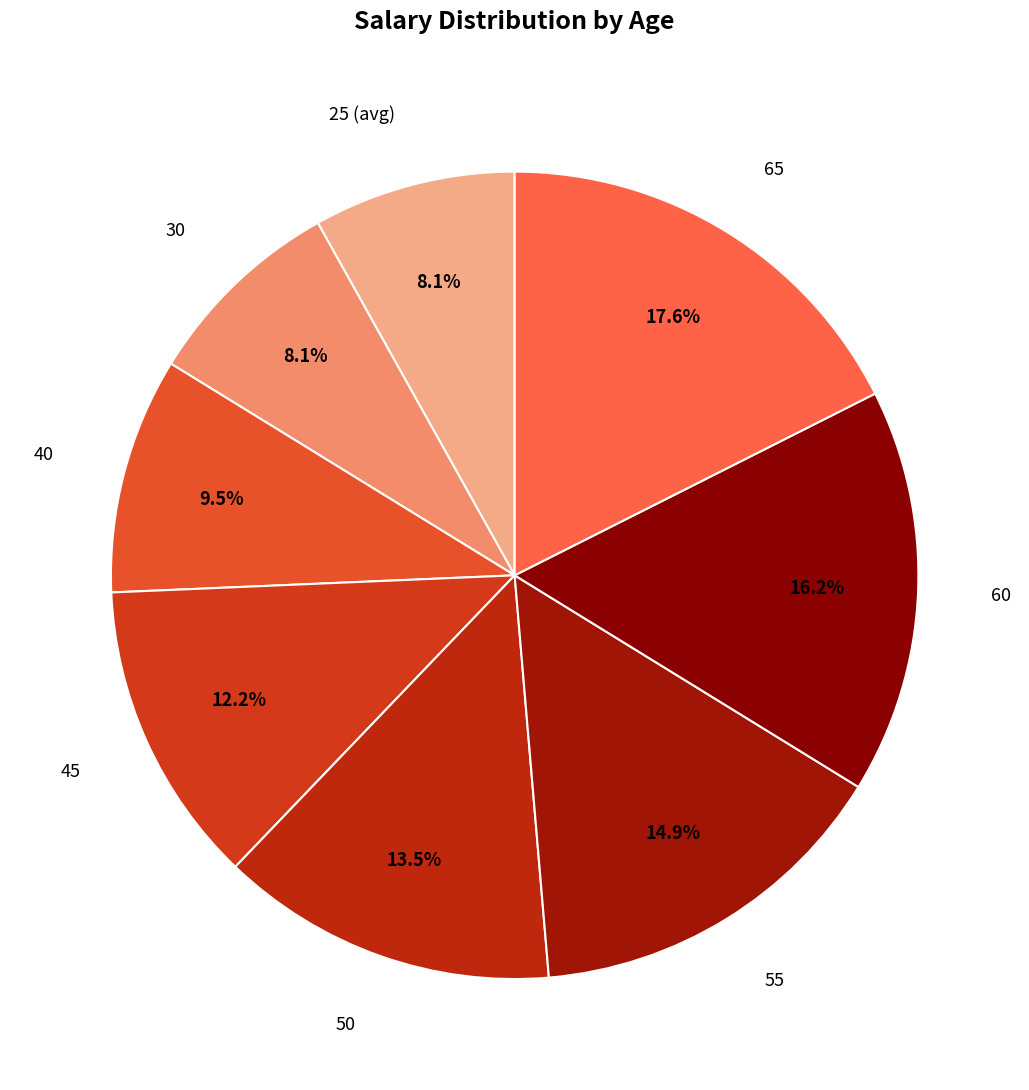

Rank the categories by value from lowest to highest.

25 (avg), 30, 40, 45, 50, 55, 60, 65